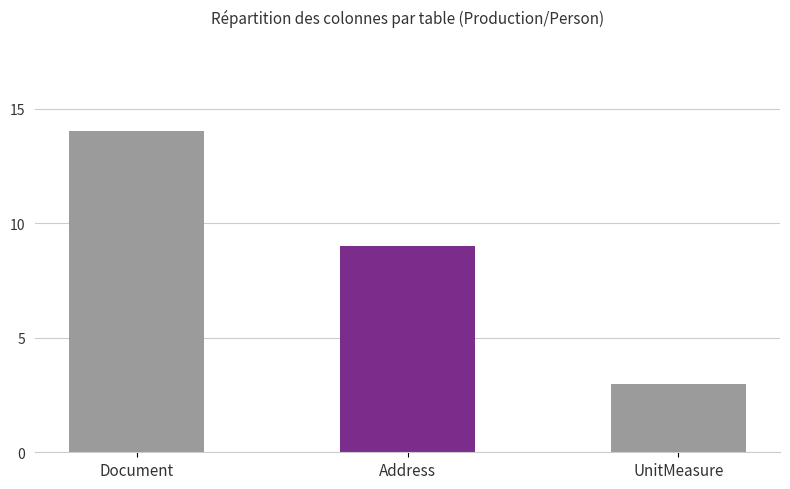

The value at Document is 14. True or false?

True